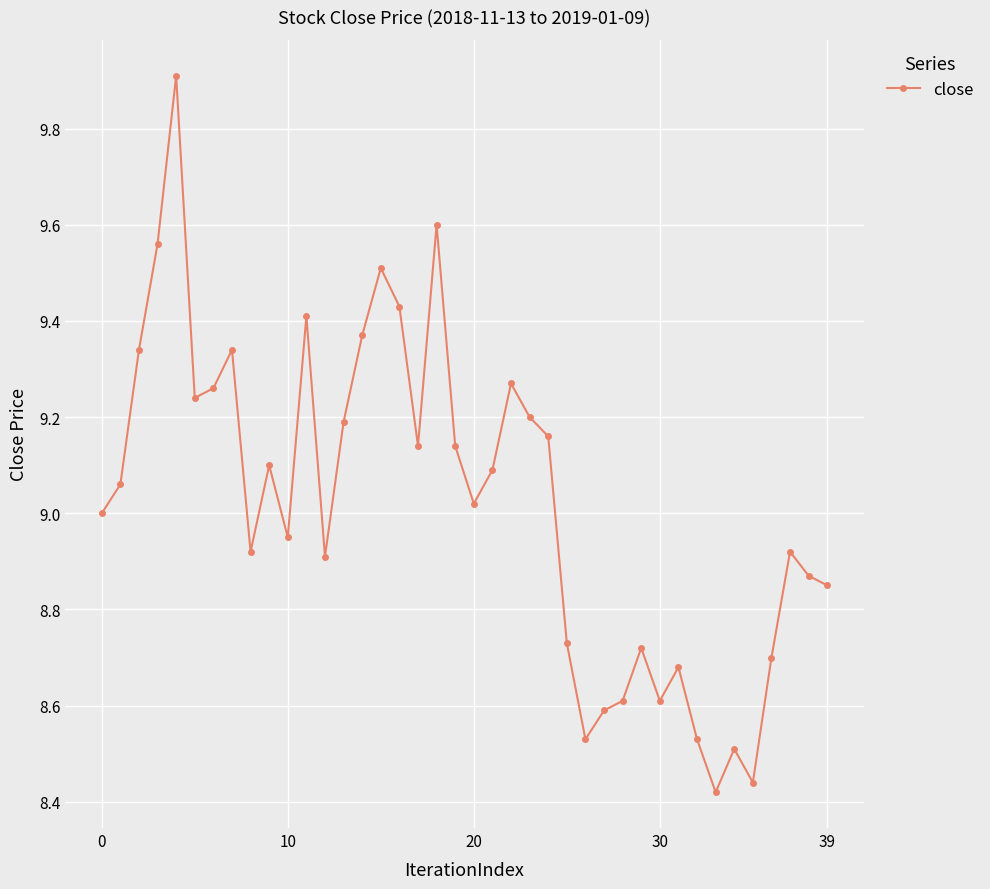

What is the difference between the maximum and minimum values?

1.5